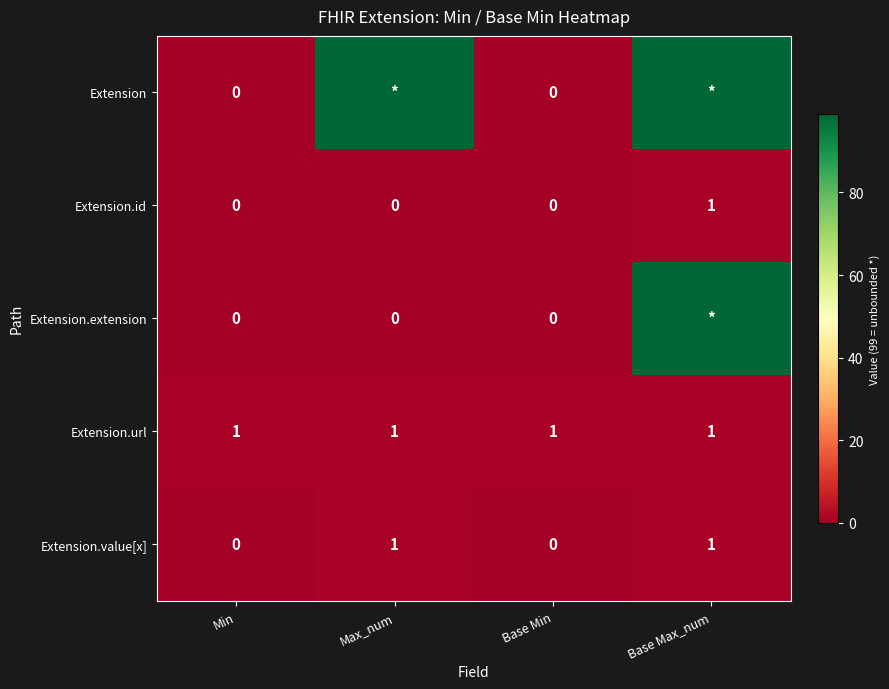

The Extension.id series shows 1 at Base Max_num. True or false?

True